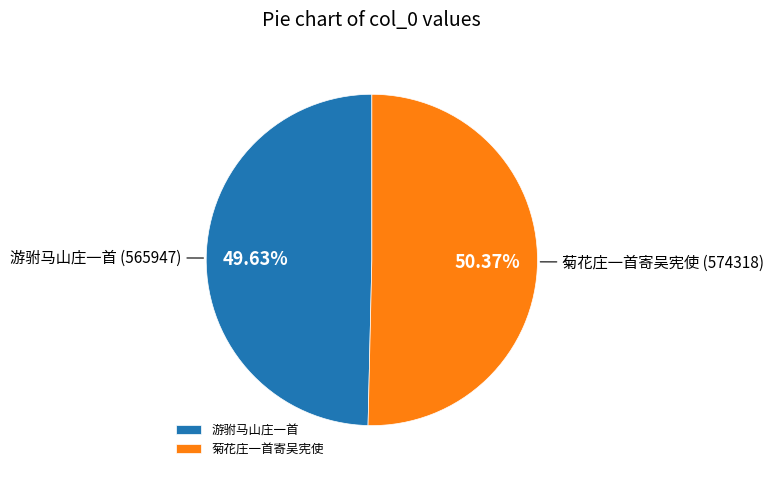

What is the largest slice in the pie chart?

菊花庄一首寄吴宪使